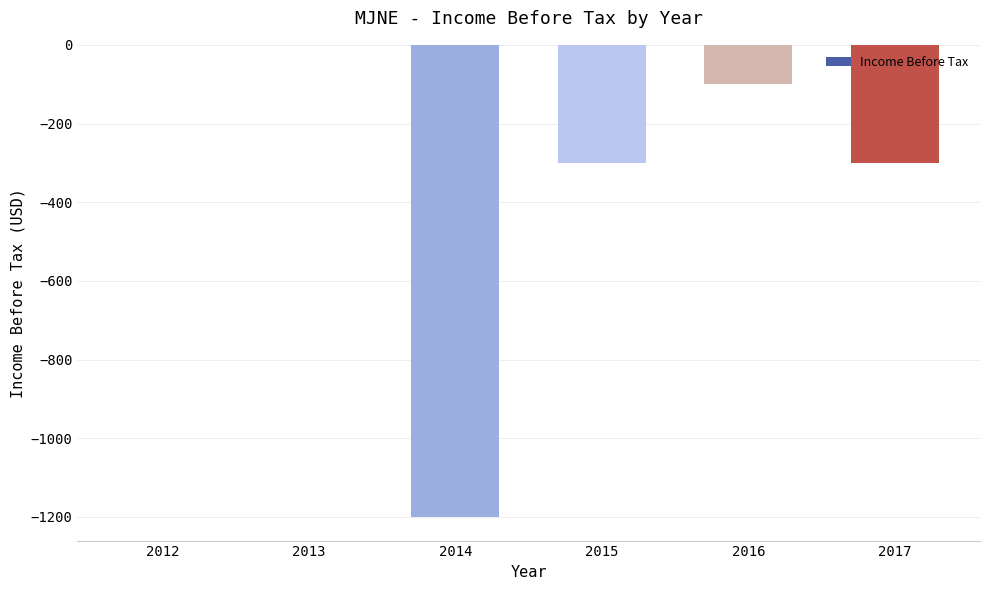

What is the sum of the values at 2015 and 2013?

-300